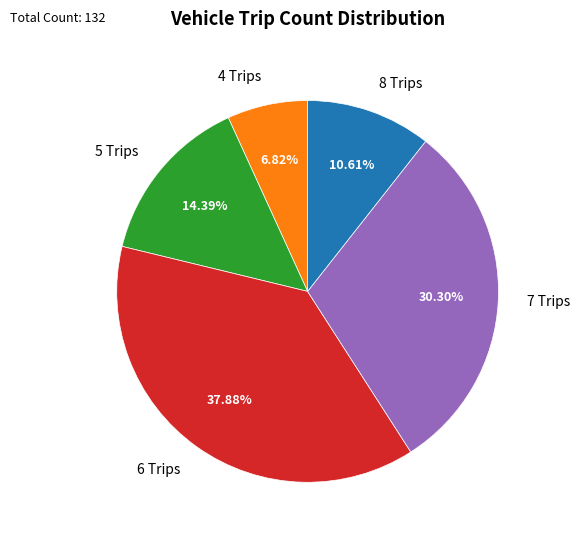

What percentage is the 4 slice, to the nearest percent?

7%